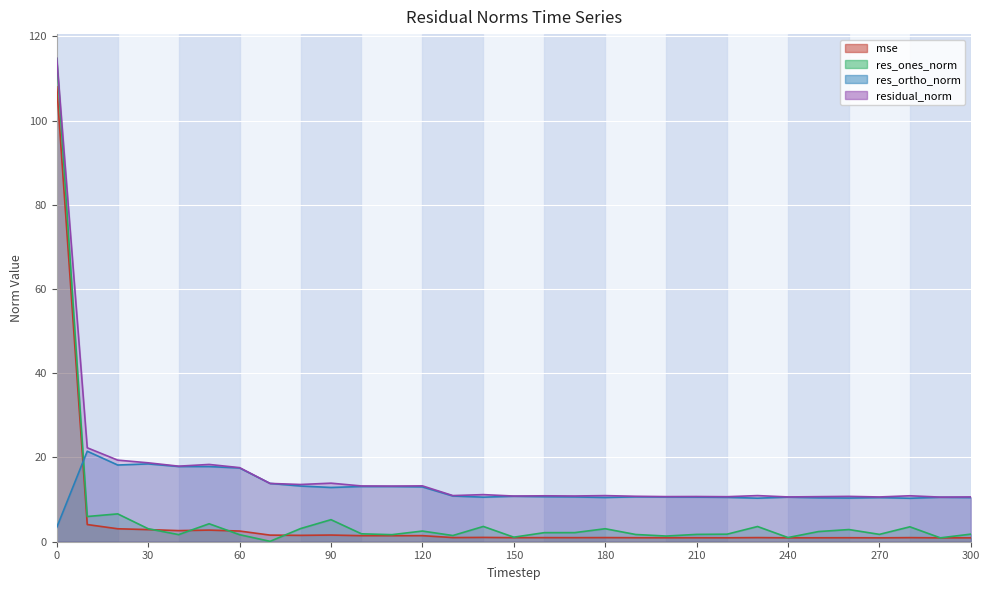

What is the spread (max minus min) of values at 270?

9.7